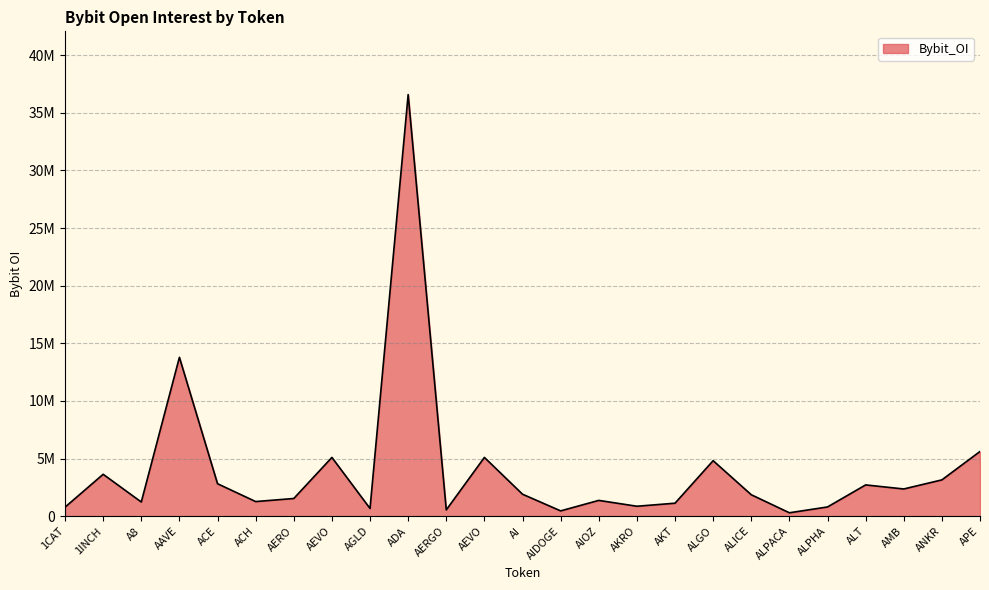

Does the chart display data point markers on the line(s)?

No